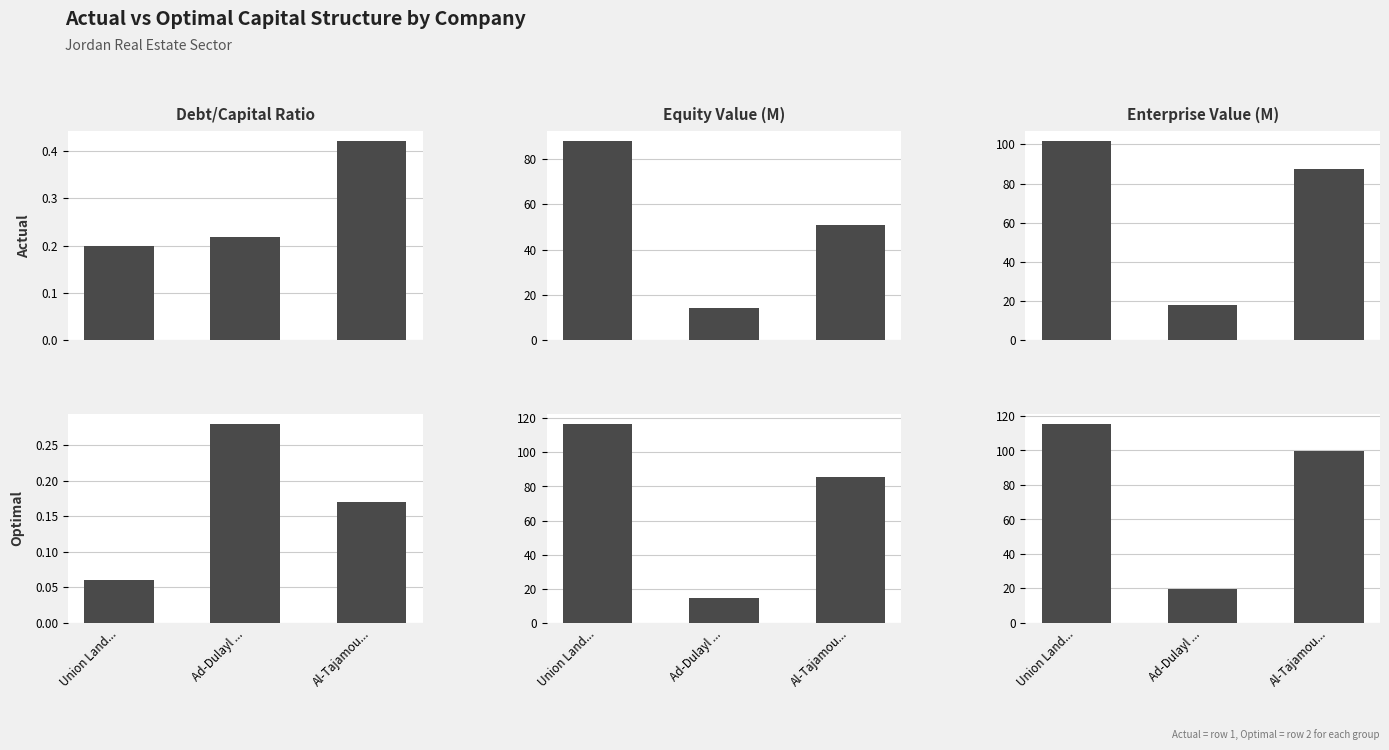

What is the minimum value for actual_enterprise_value?

18.1